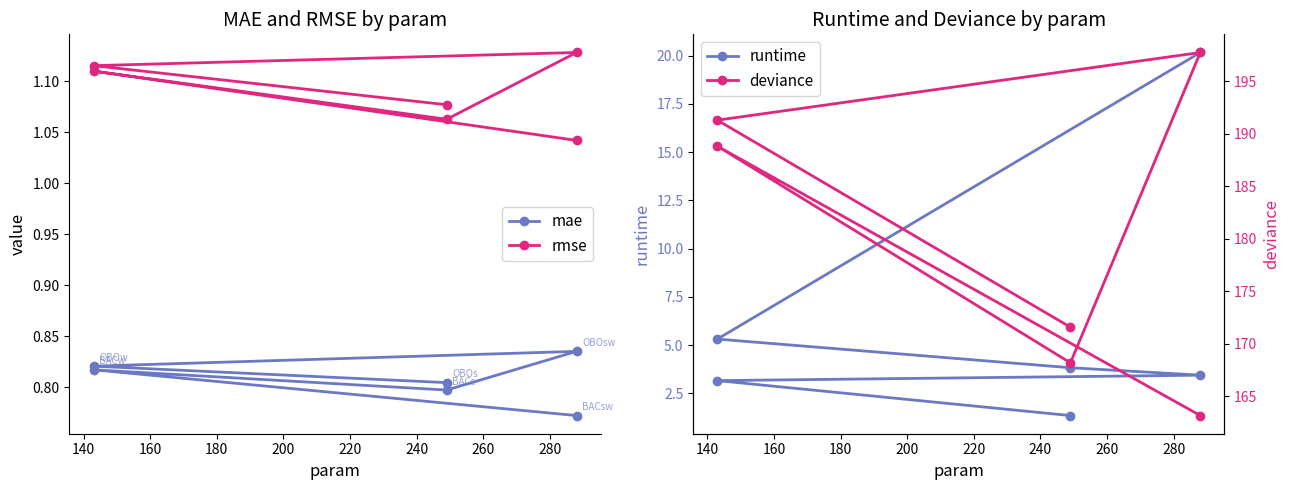

True or false: mae and deviance intersect in this chart.

False